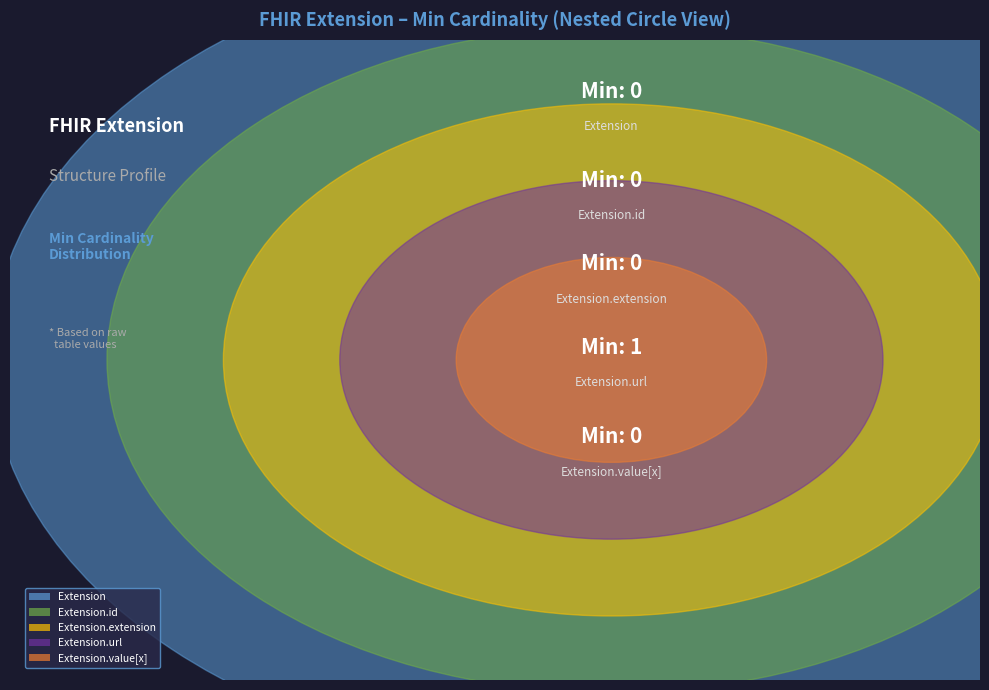

How many segments does this pie chart have?

5